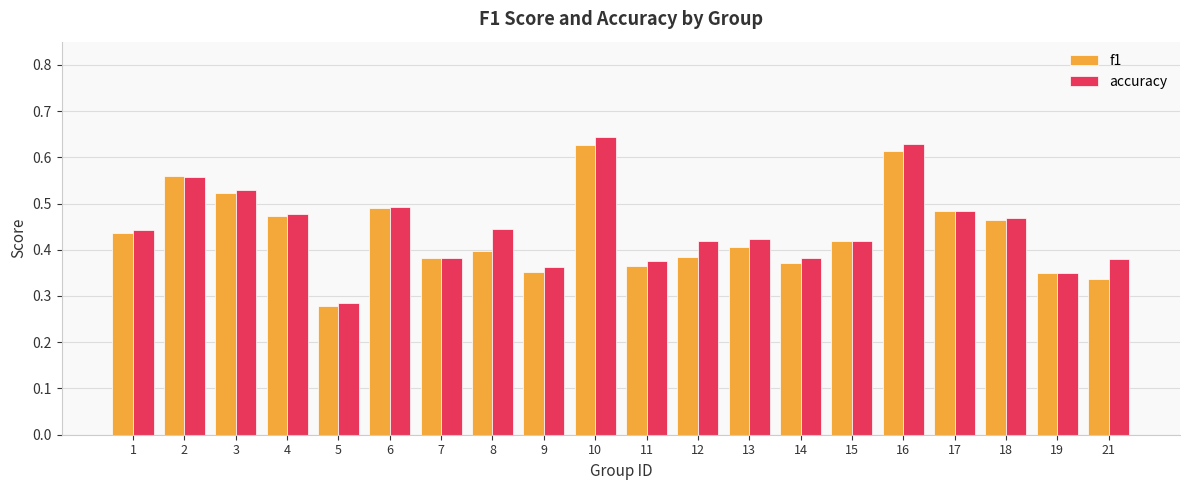

What are all the series names shown in the legend?

f1, accuracy